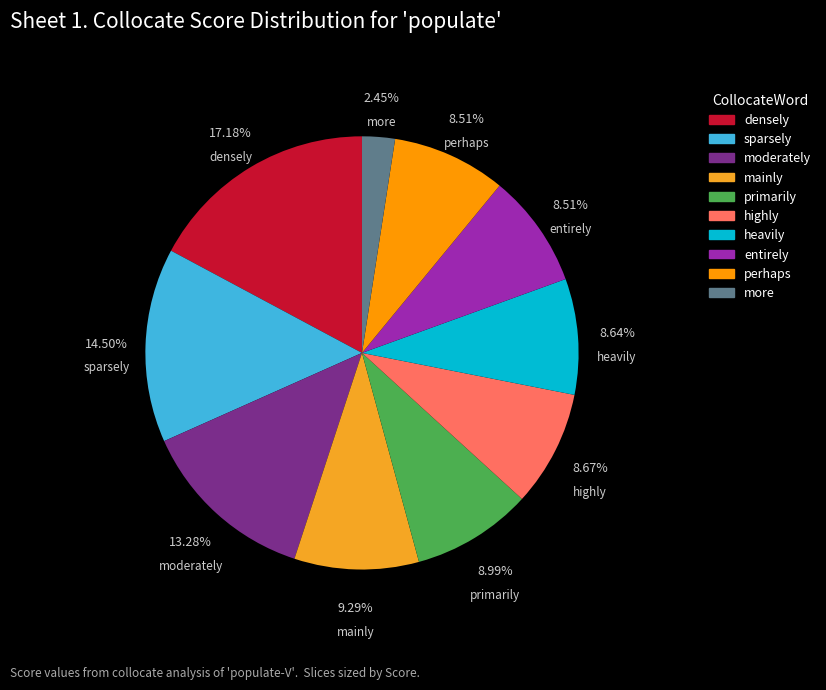

What percentage is the heavily slice, to the nearest percent?

9%